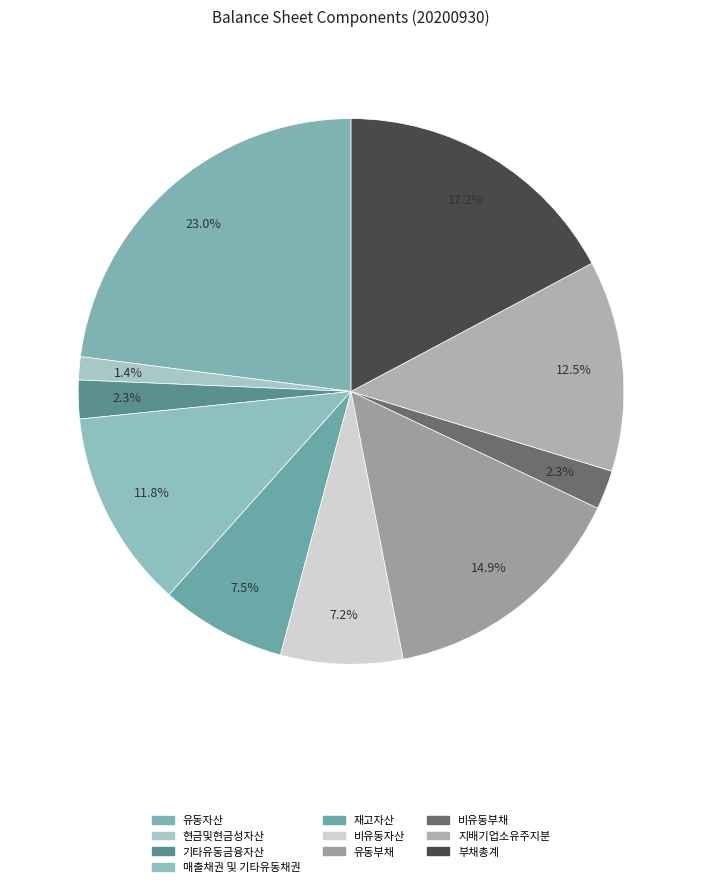

Is it true that 재고자산 is 7% of the pie?

True